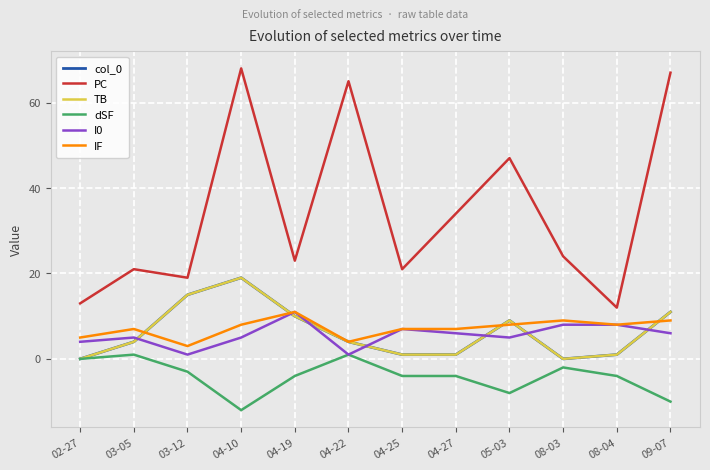

Is this an area chart (filled region under the line)?

No